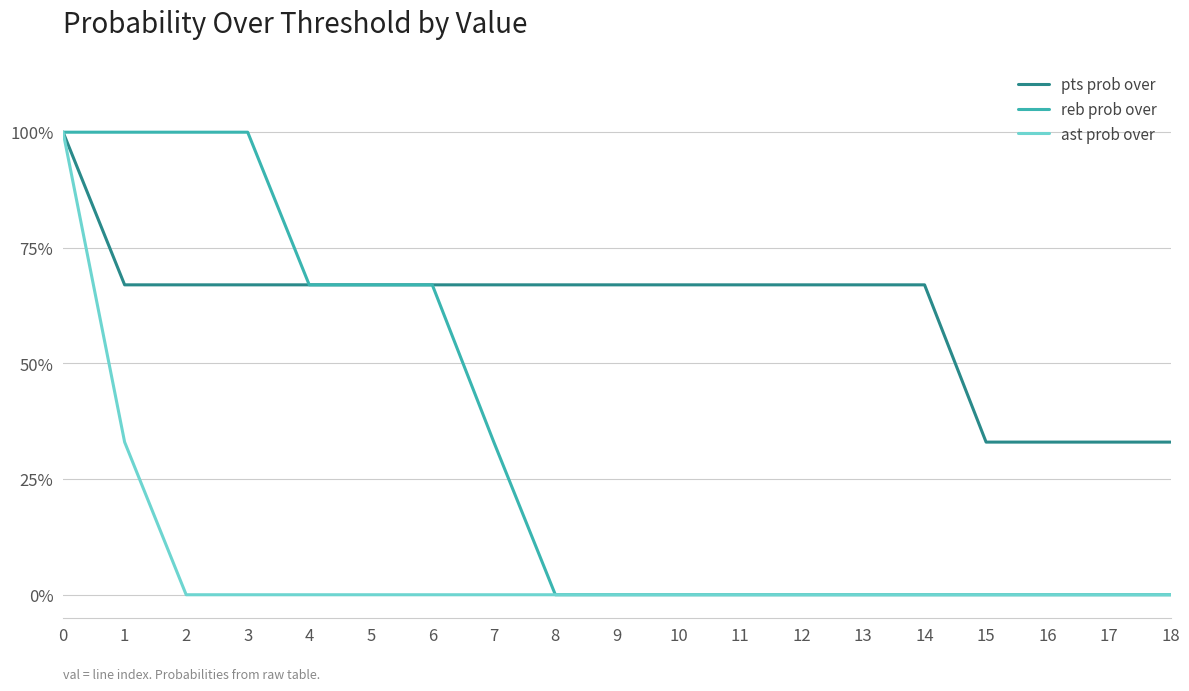

What is the total value across all series at 6?

134